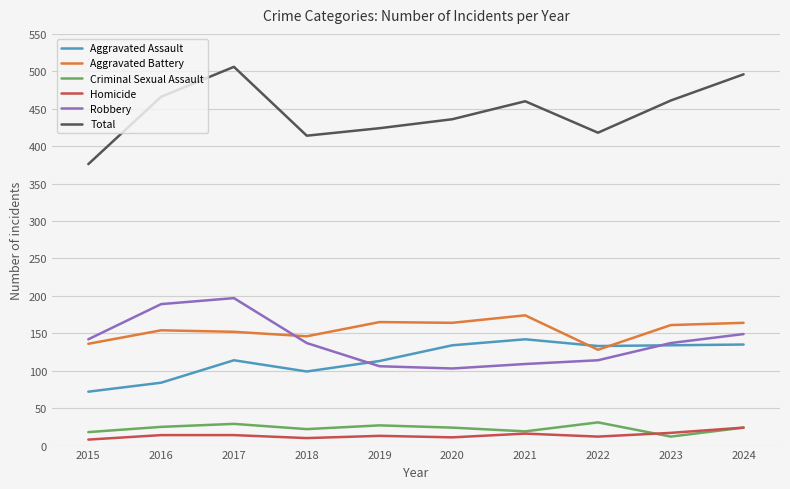

What is the difference between the Total values at 2018 and 2021?

46